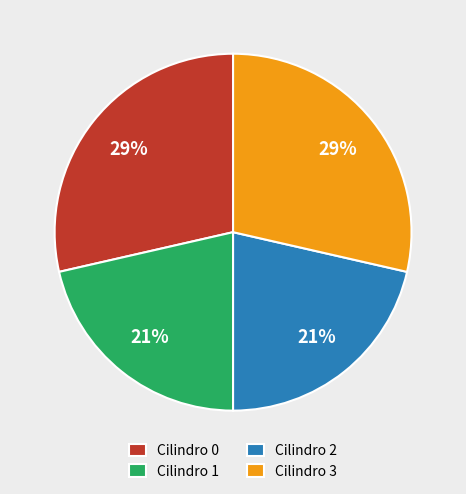

To the nearest percent, what is the average slice percentage?

25%